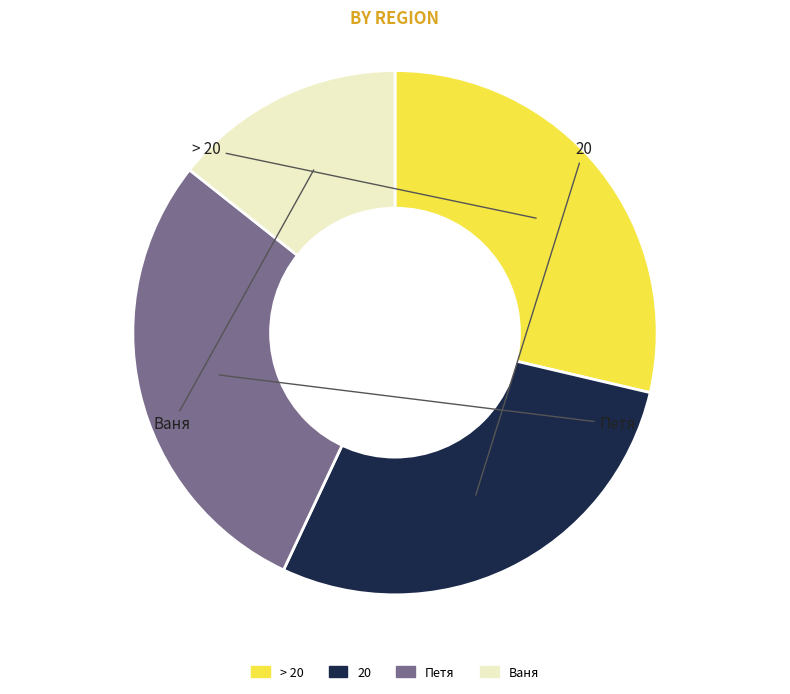

The Ваня slice represents 1% of the pie. True or false?

False